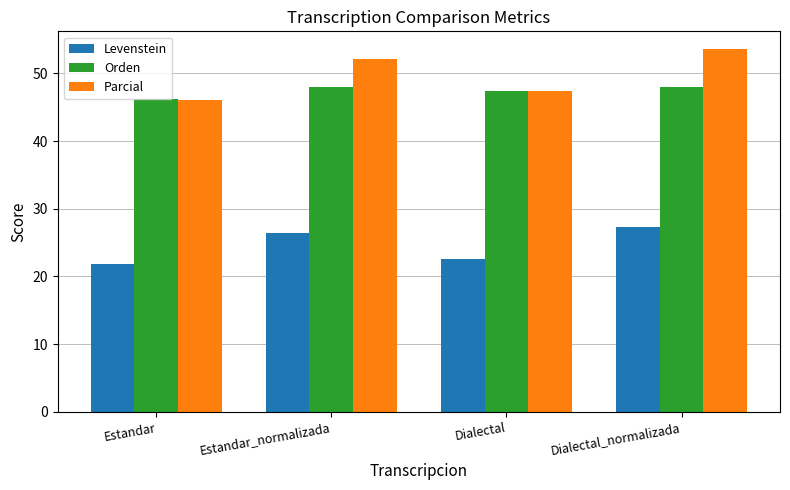

Which series changed the most between Estandar_normalizada and Dialectal_normalizada?

Parcial